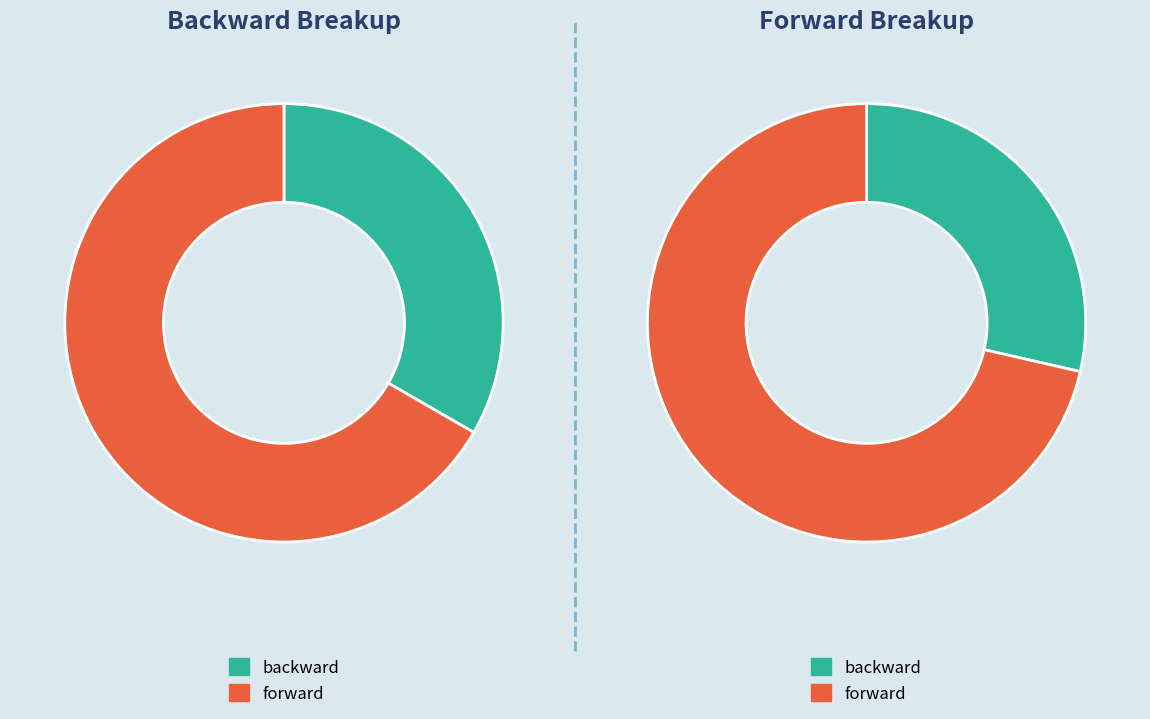

Which series has the widest spread of values?

backward